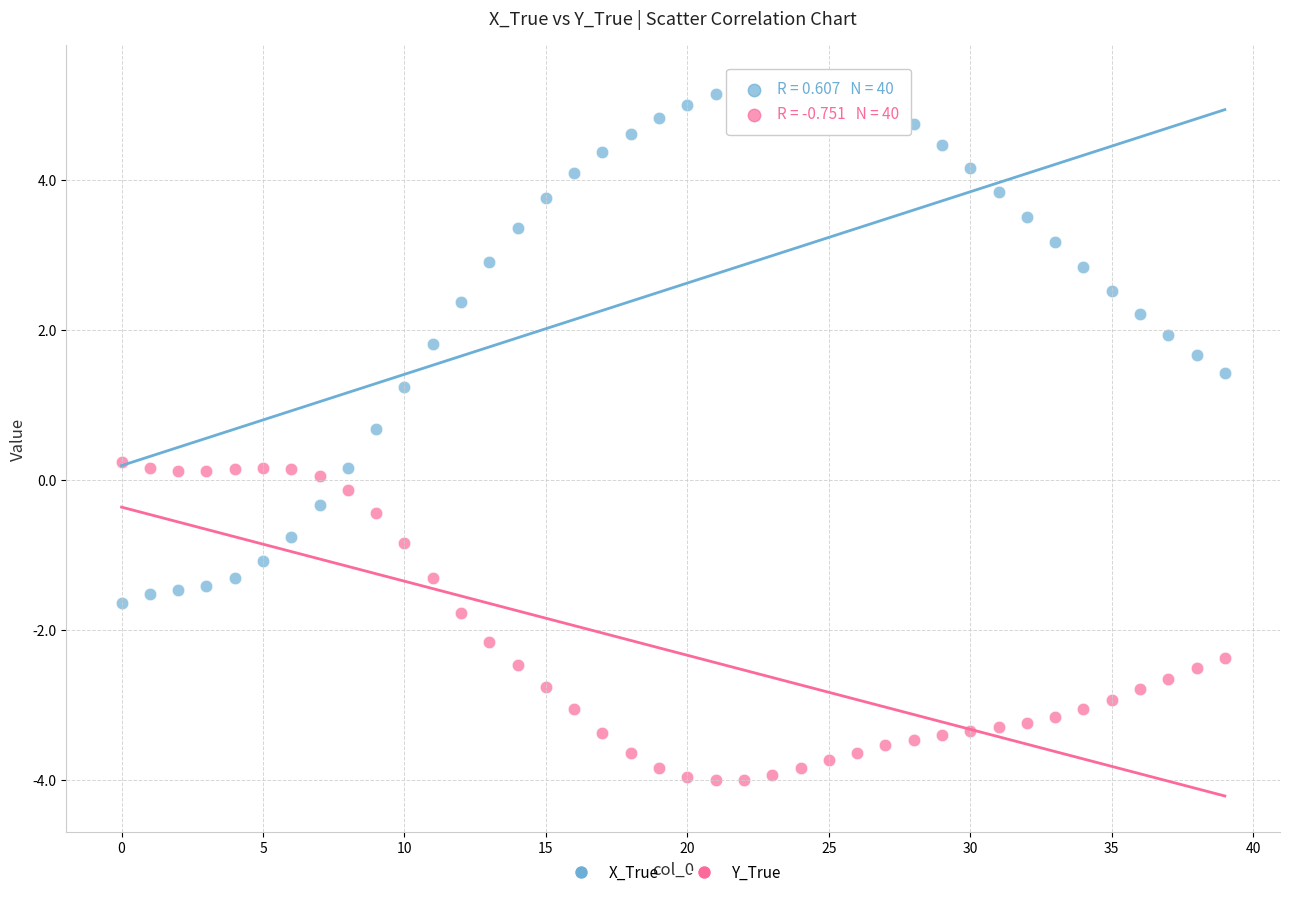

Across all data points, what is the range of Y values (max minus min)?

9.3